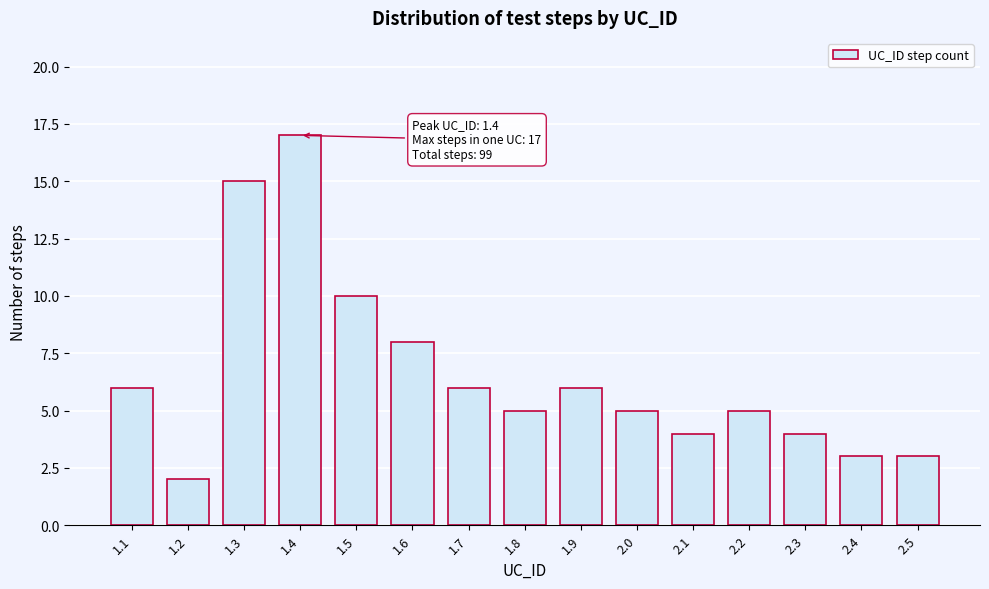

Reading left to right, transcribe all the data shown in this chart.

1.1=6	1.2=2	1.3=15	1.4=17	1.5=10	1.6=8	1.7=6	1.8=5	1.9=6	2.0=5	2.1=4	2.2=5	2.3=4	2.4=3	2.5=3